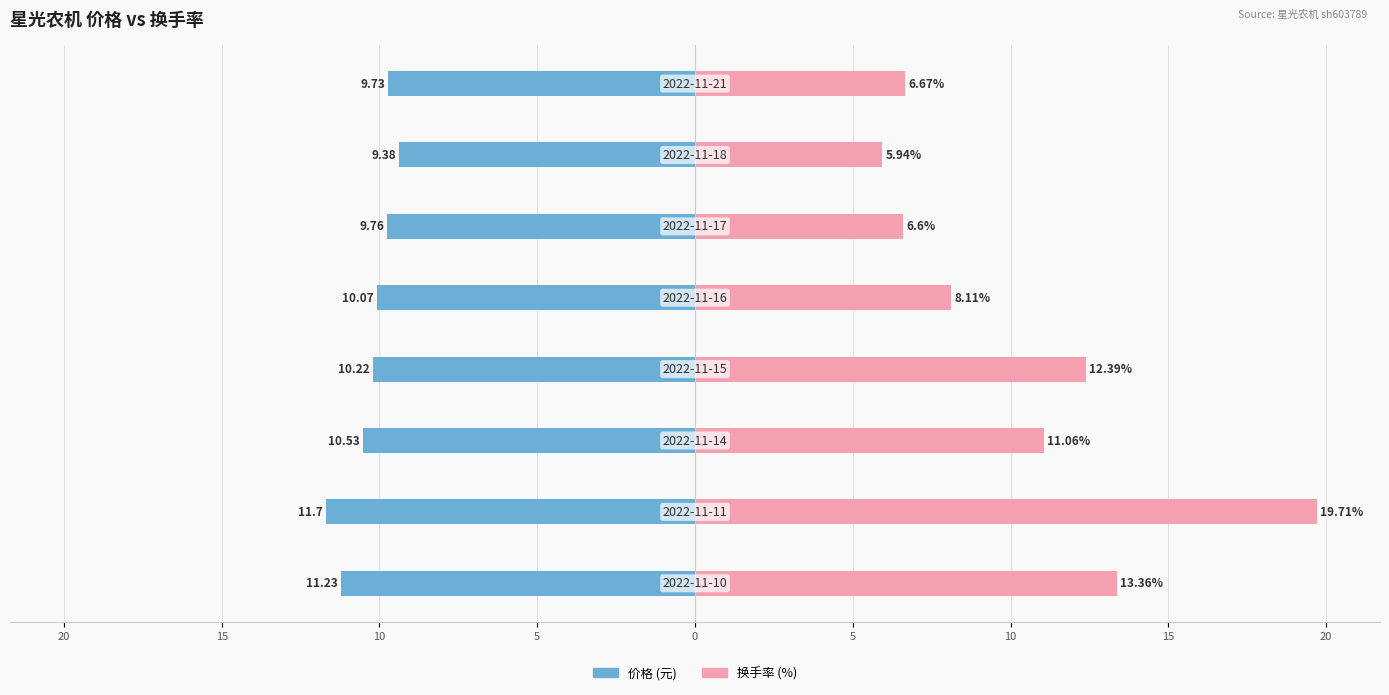

Reading right to left, what are all the values shown in this chart?

价格: -9.7	-9.4	-9.8	-10.1	-10.2	-10.5	-11.7	-11.2
换手率: 6.7	5.9	6.6	8.1	12.4	11.1	19.7	13.4